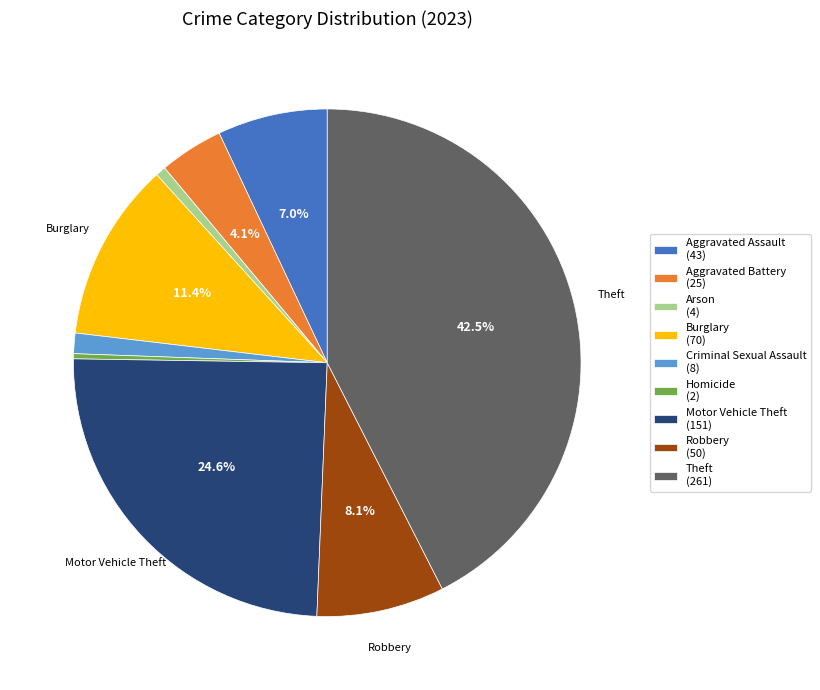

To the nearest percent, what portion does Burglary represent?

11%